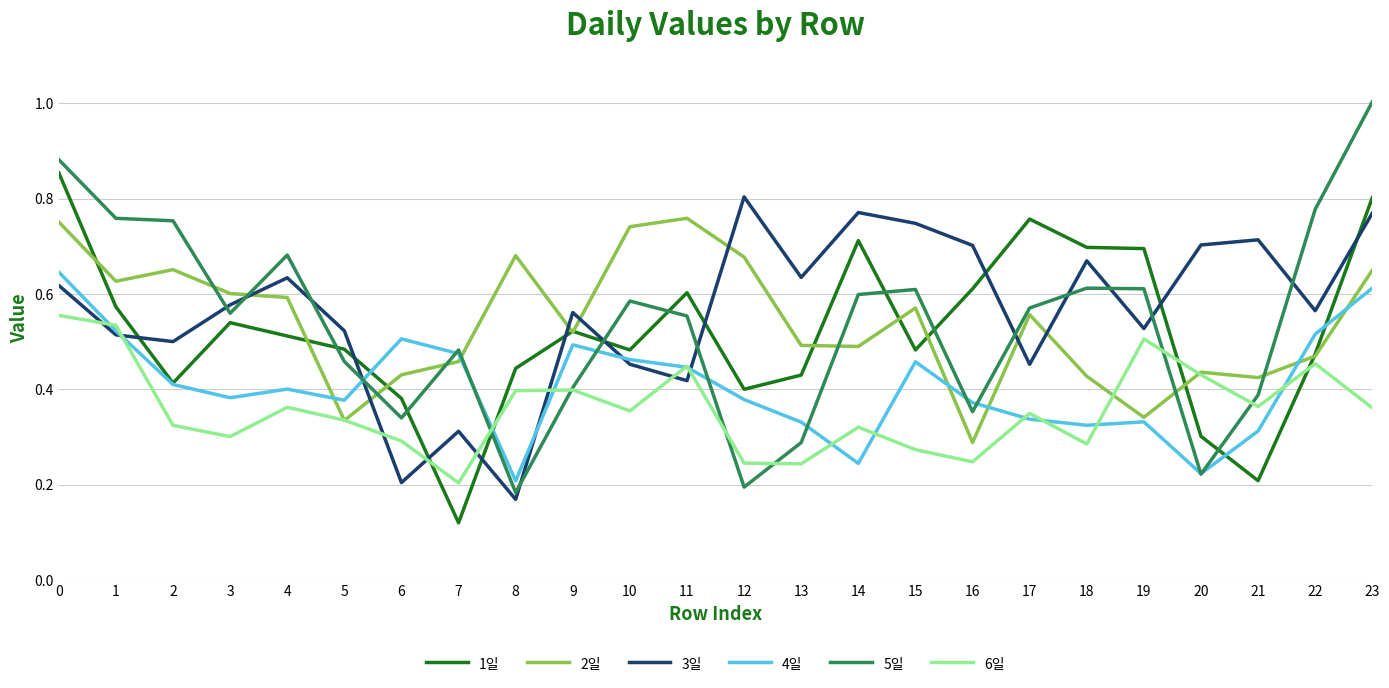

True or false: 2일 and 3일 cross at least once.

True